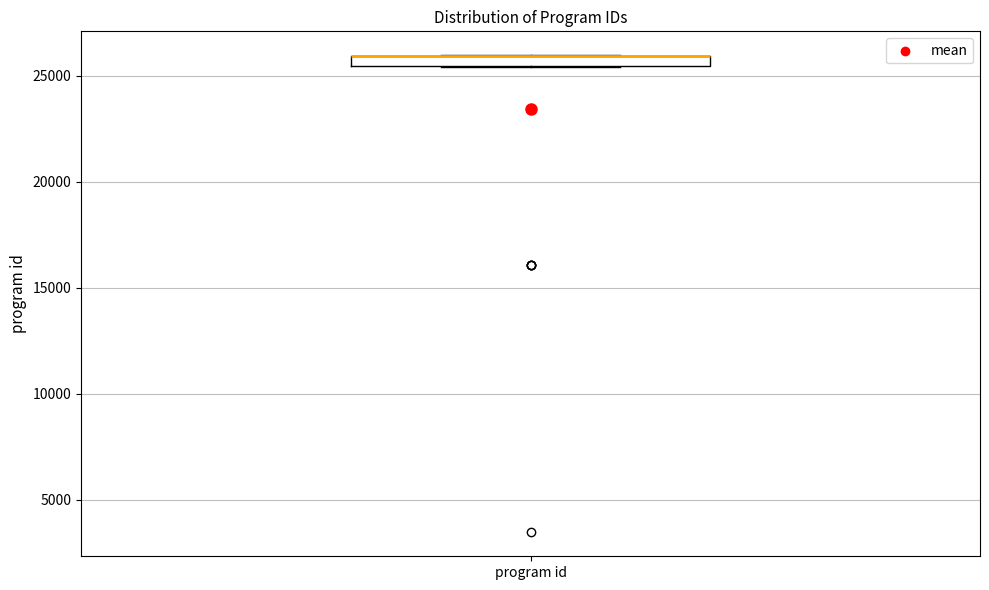

Where is the upper edge of the box for program id on the y-axis? The values are not printed on the chart, so give them approximately, as read against the axis.

26000